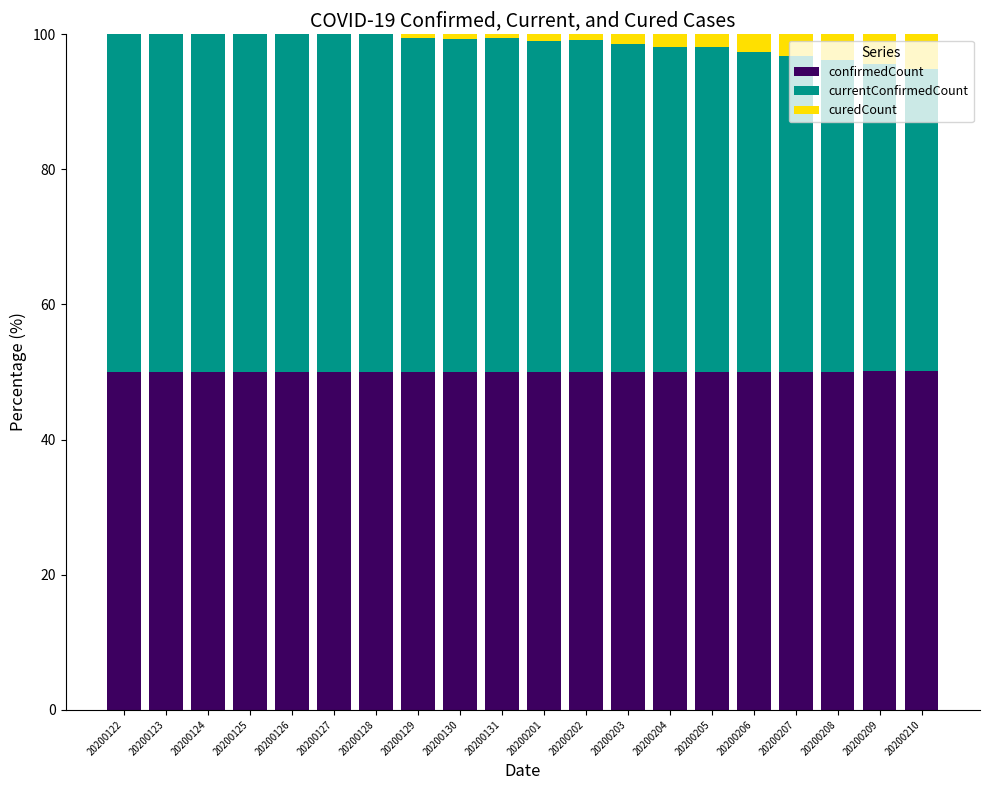

The confirmedCount series shows 23.5 at 20200205. True or false?

False